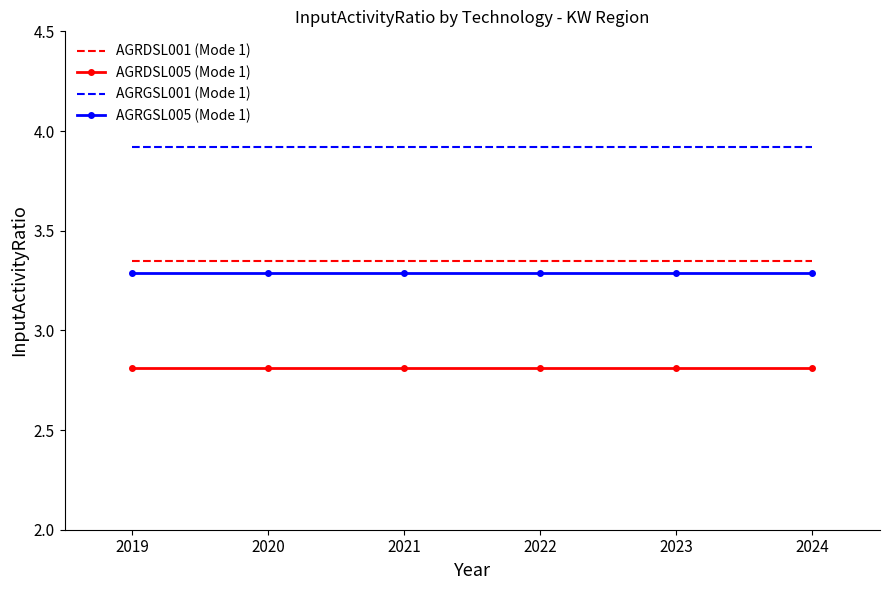

Which series has the largest total across all categories?

AGRGSL001 (Mode 1)